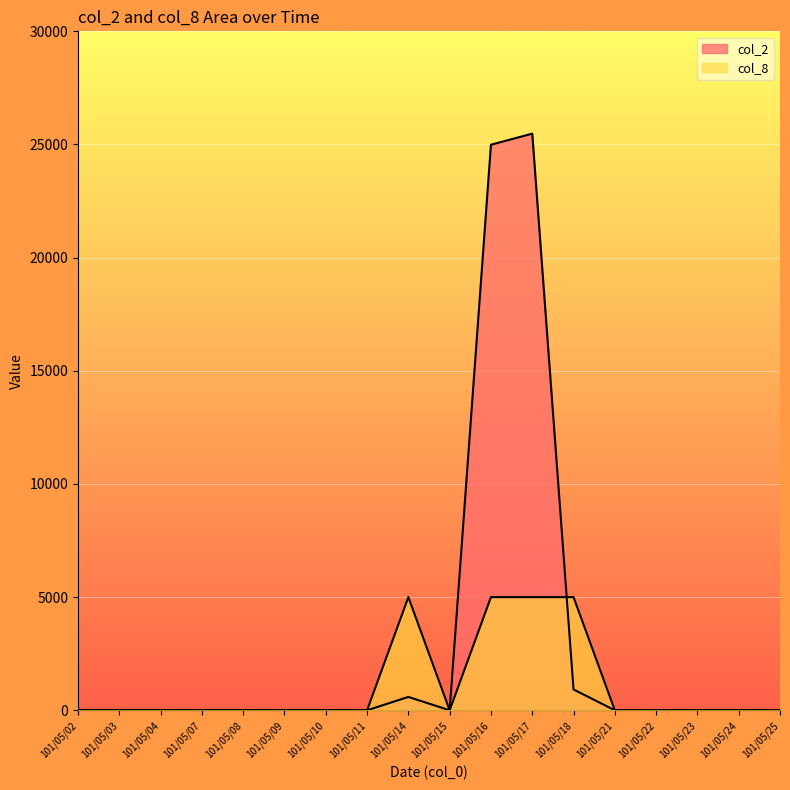

Is the value of col_2 at 101/05/16 greater than the value of col_8 at 101/05/04?

Yes